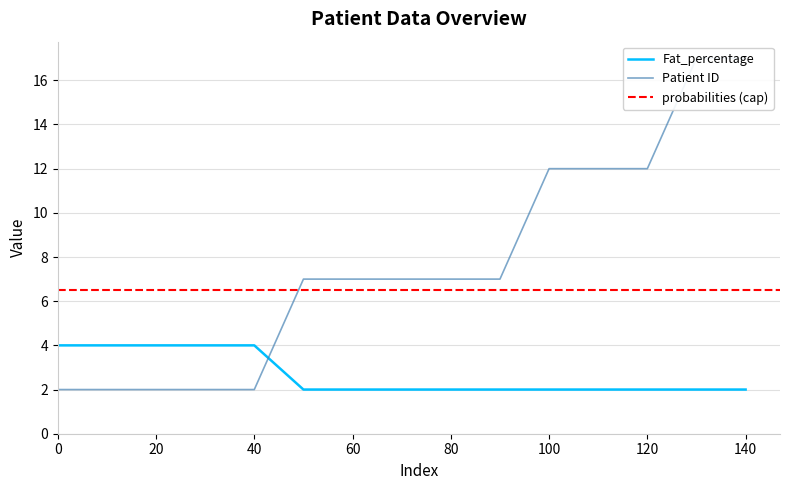

Which series has the largest range (max minus min)?

Patient ID